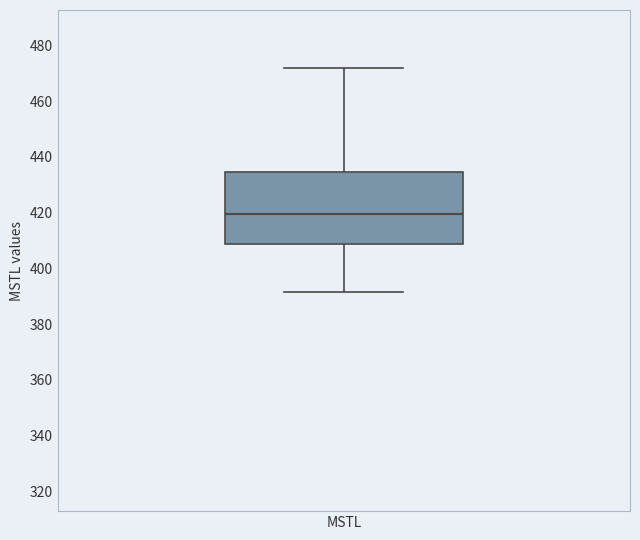

Read this box plot against the y-axis: the position of the median line, the range covered by the box, and the ends of both whiskers. The values are not printed on the chart, so give them approximately, as read against the axis.

median 420, box 408 to 434, whiskers 392 to 472